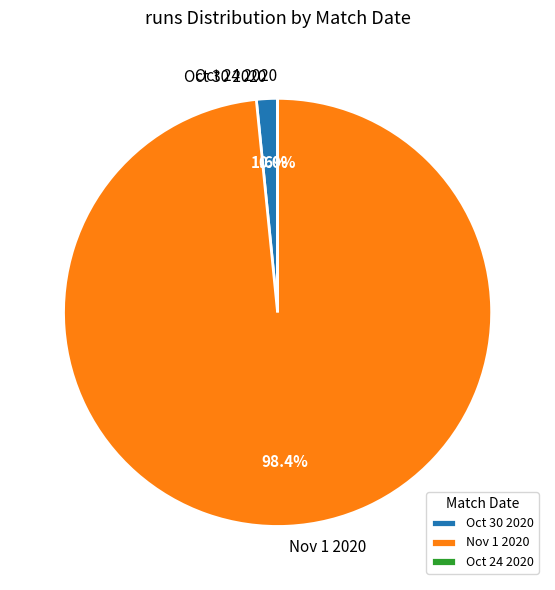

Which slice is the smallest?

Oct 24 2020